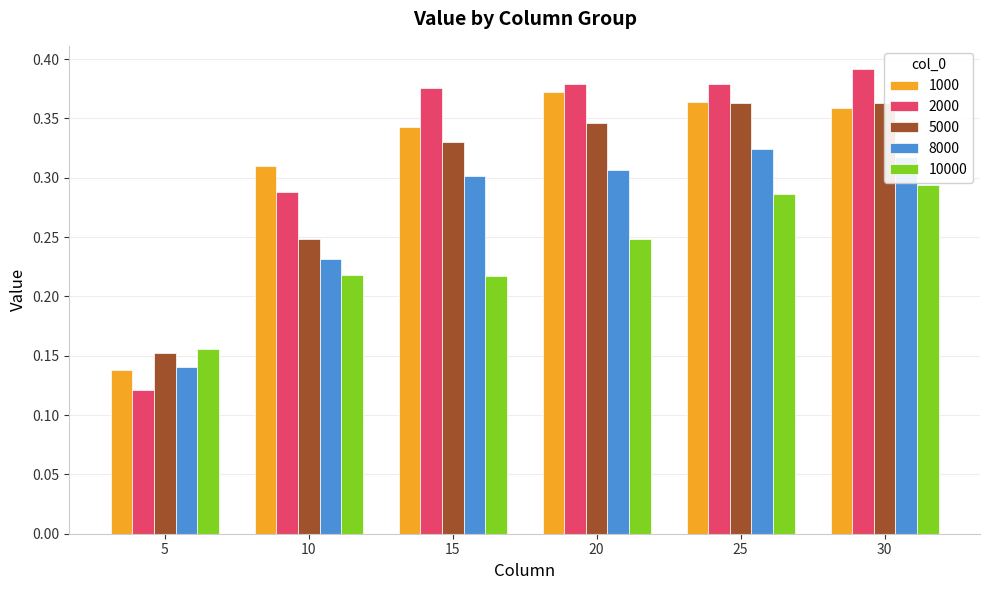

At which category is the sum across all series the highest?

30